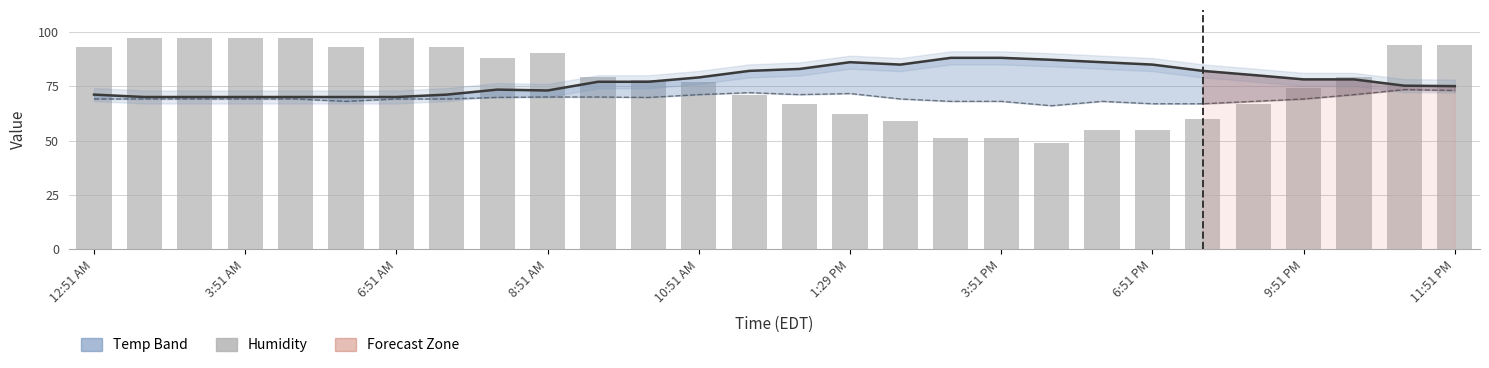

Which series has the largest range (max minus min)?

Humidity